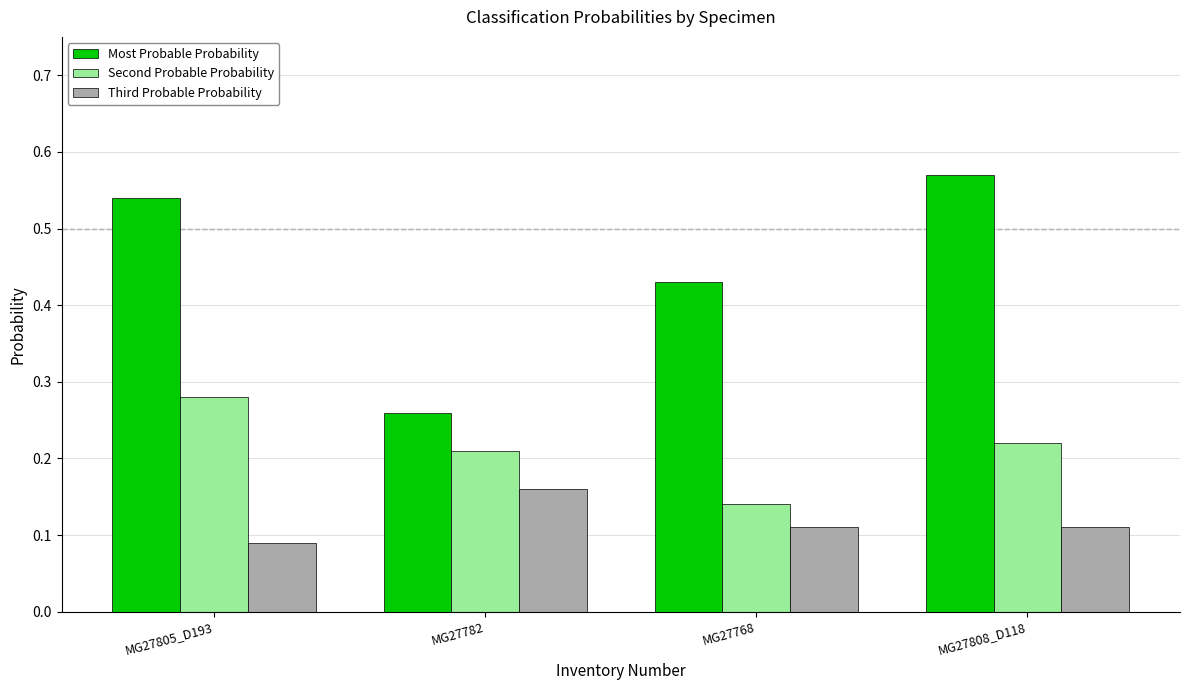

True or false: Third Probable Probability has a value of 0.0 at MG27768.

False